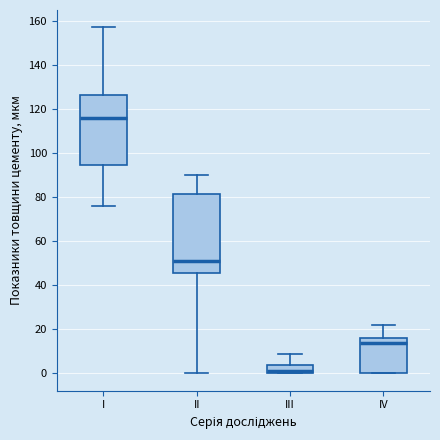

Reading left to right, read every box against the y-axis: the position of its median line, the range the box covers, and the ends of its whiskers. The values are not printed on the chart, so give them approximately, as read against the axis.

I: median 116, box 94 to 126, whiskers 76 to 158
II: median 52, box 46 to 82, whiskers 0 to 90
III: median 2, box 0 to 4, whiskers 0 to 10
IV: median 14, box 0 to 16, whiskers 0 to 22